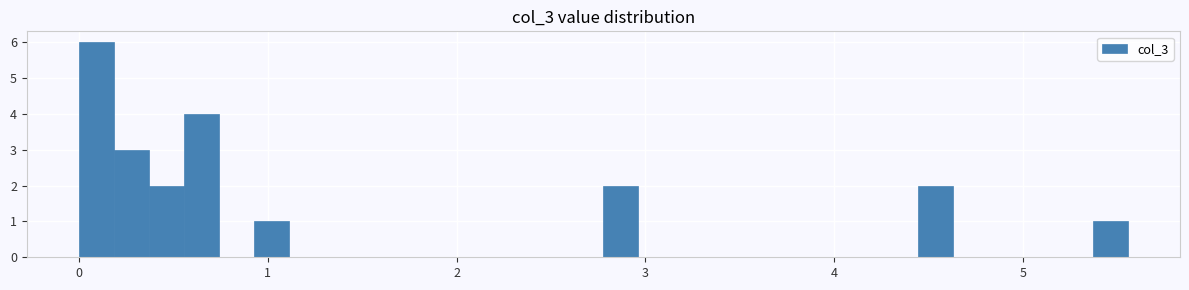

Read against the x-axis, roughly where is the centre of the tallest bar?

0.1